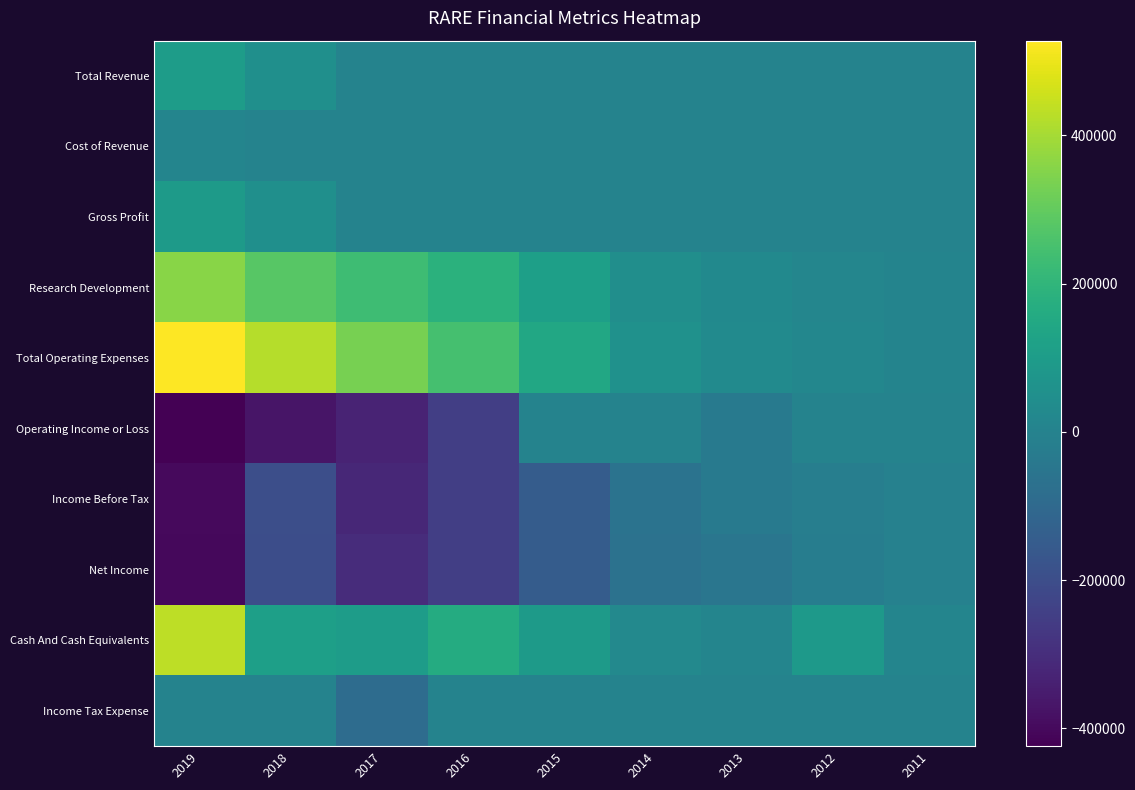

At which category is the sum across all series the highest?

2019